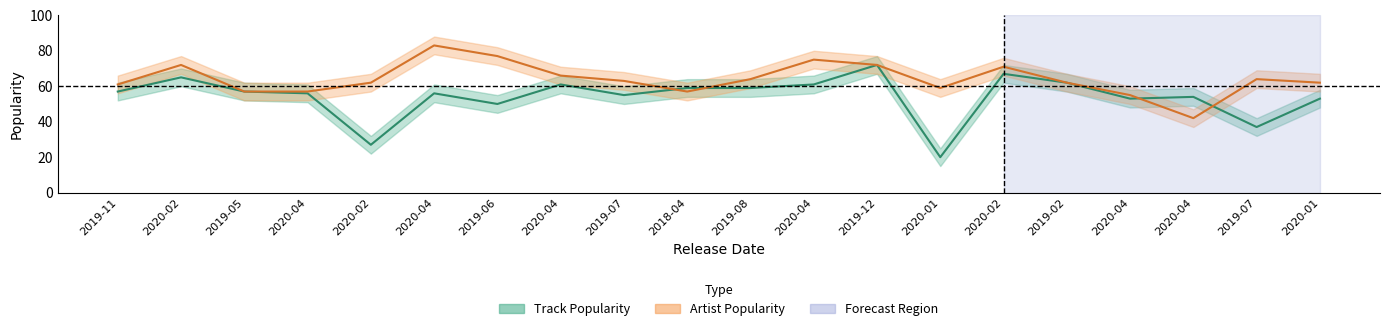

What is the spread (max minus min) of values at 2019-12-03?

10